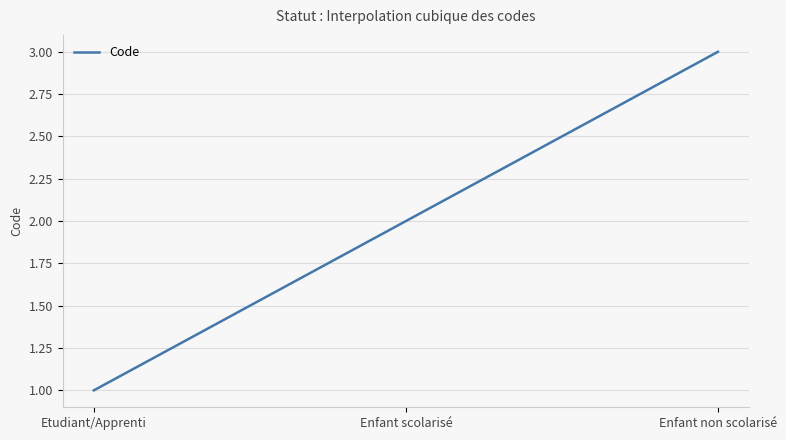

How many lines are shown in the chart?

1